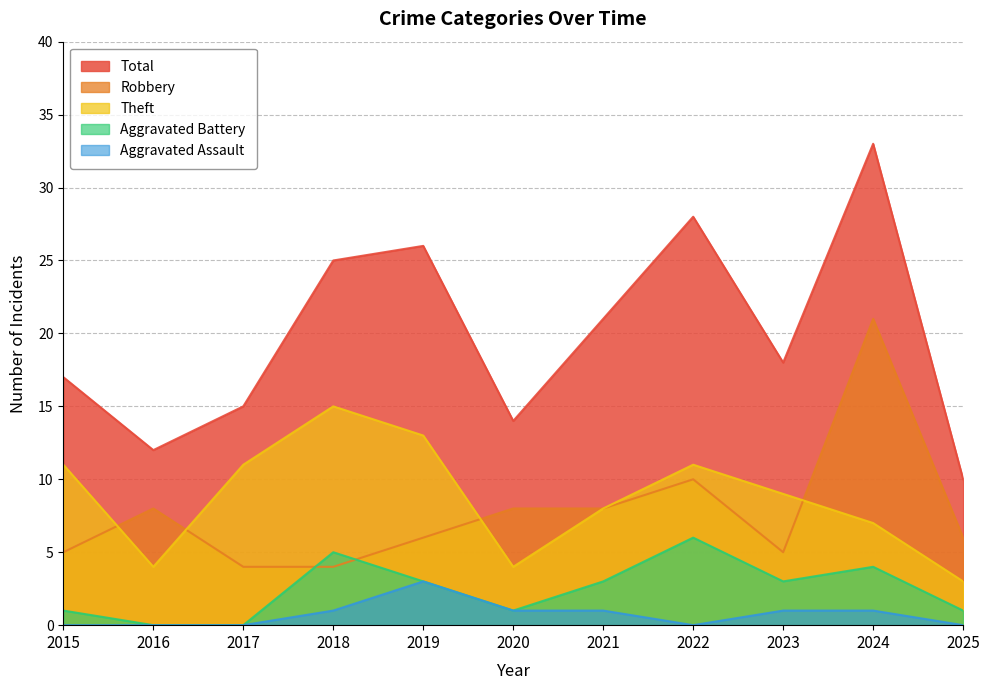

True or false: Aggravated Assault and Robbery intersect in this chart.

False